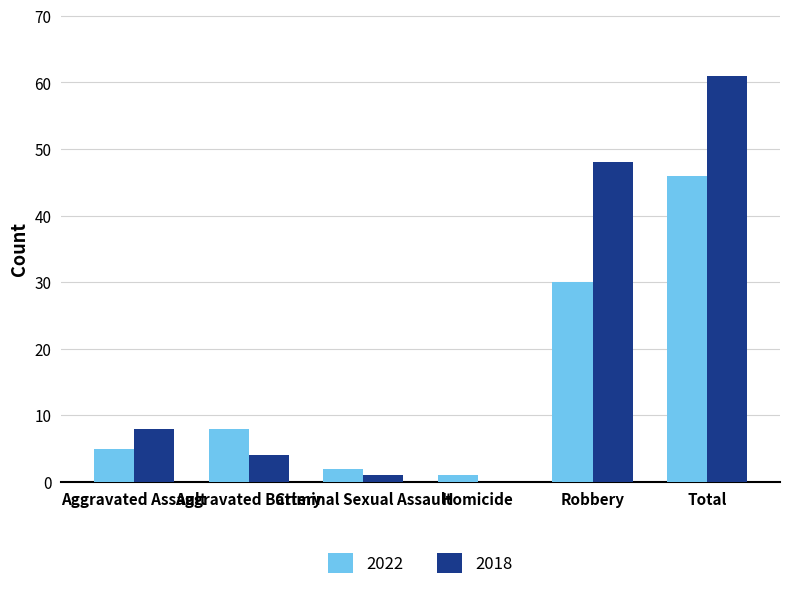

Is it true that 2018 equals -31 at Homicide?

False